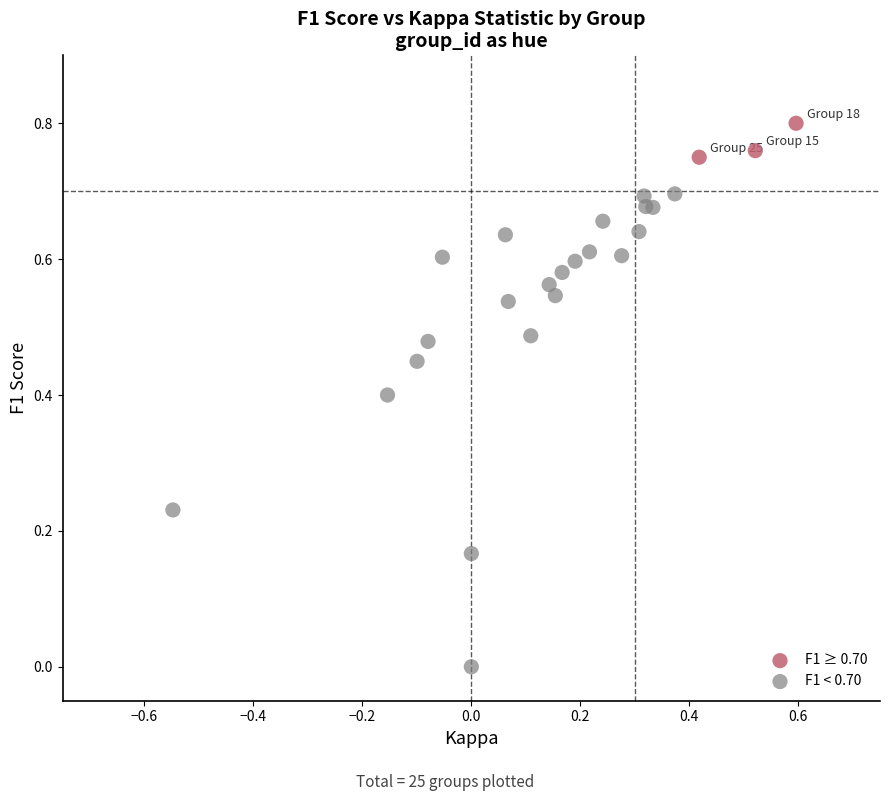

Which series contains the lowest Y value?

F1 < 0.70